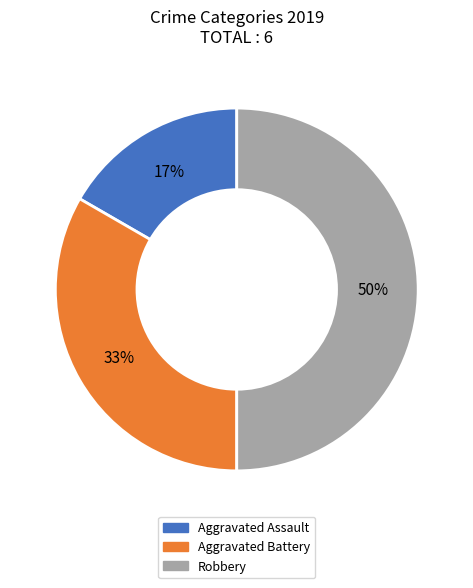

To the nearest percent, what is the combined percentage of Aggravated Battery and Aggravated Assault?

50%